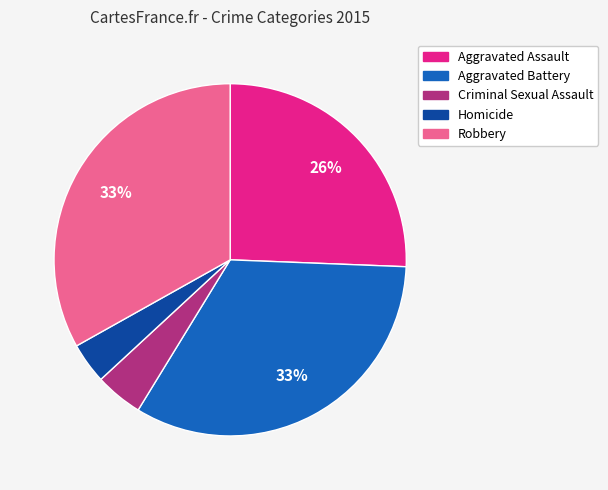

To the nearest percent, what percentage of the pie is Criminal Sexual Assault?

4%